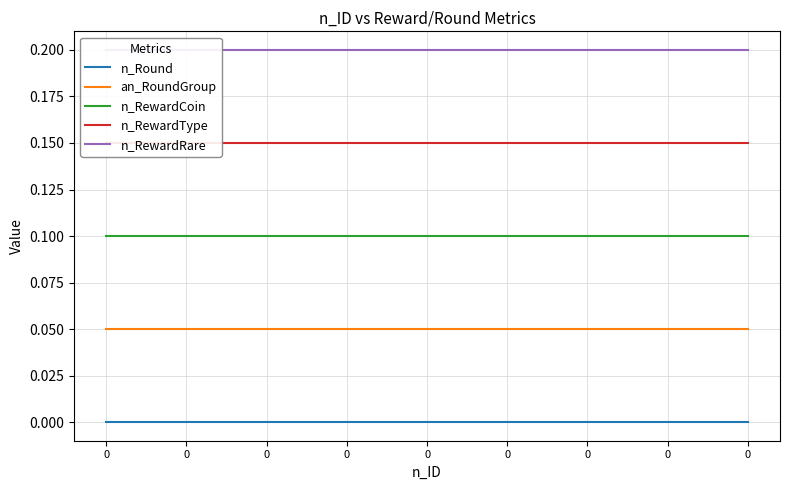

List the labels in order of n_RewardCoin value, largest first.

0, 0, 0, 0, 0, 0, 0, 0, 0